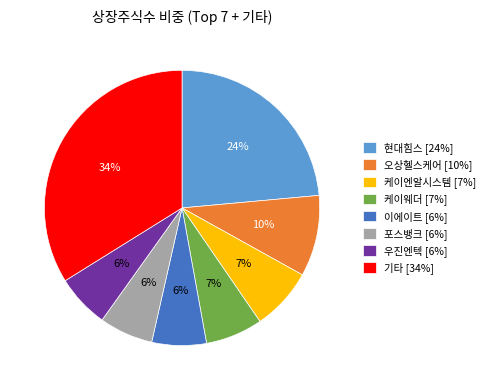

Do 기타 [34%] and 우진엔텍 [6%] together represent more than half of the pie?

No